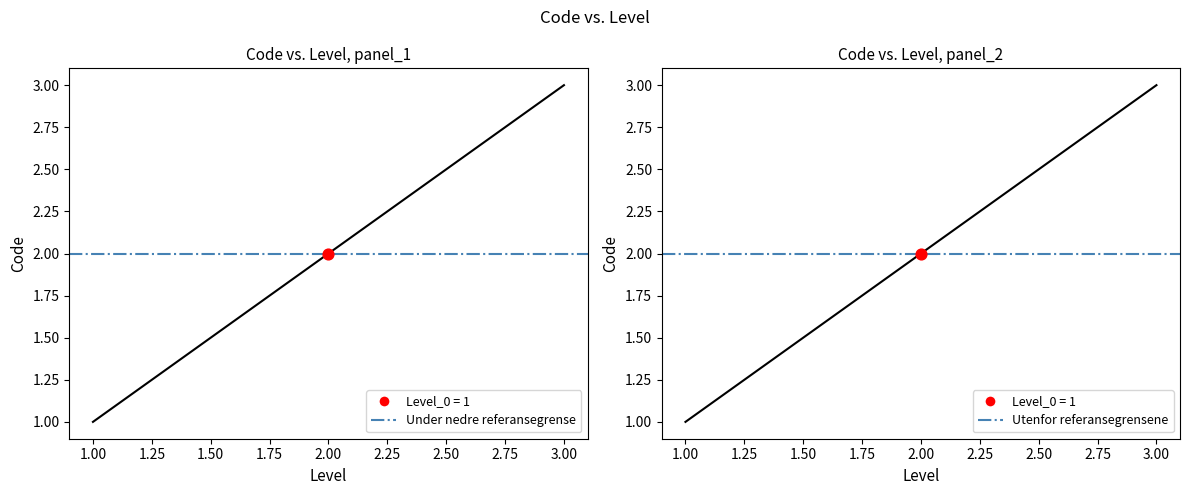

Approximately how many times larger is the value at 3.00 compared to 1.00?

3.0